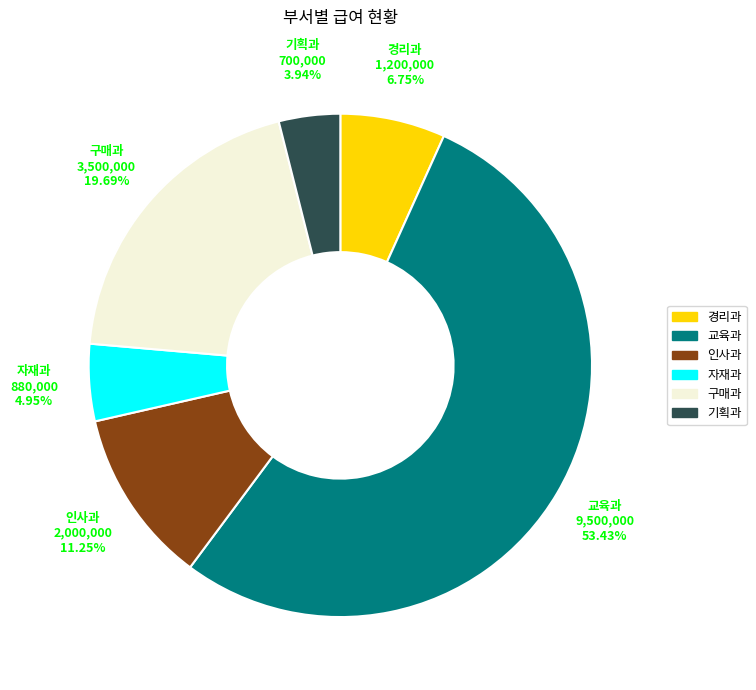

Which slice is the smallest?

기획과